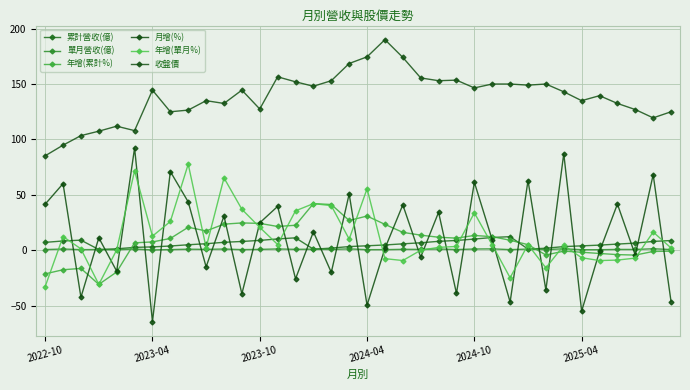

Which series has the largest total across all categories?

收盤價